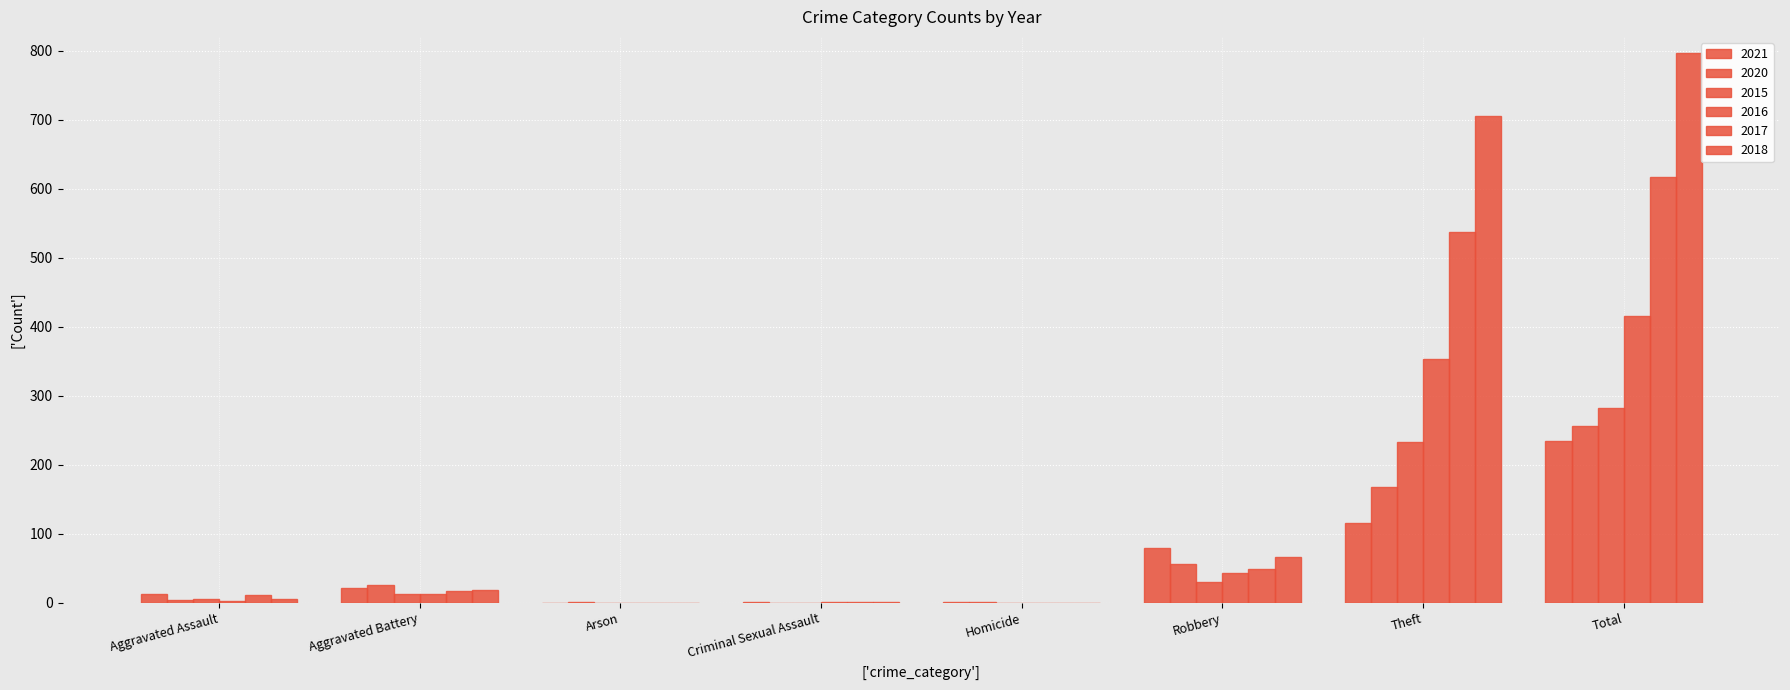

Reading right to left, list all the values displayed in this chart.

2021: Total=234	Theft=116	Robbery=80	Homicide=1	Criminal Sexual Assault=2	Arson=0	Aggravated Battery=22	Aggravated Assault=13
2020: Total=257	Theft=168	Robbery=57	Homicide=1	Criminal Sexual Assault=0	Arson=1	Aggravated Battery=26	Aggravated Assault=4
2015: Total=282	Theft=233	Robbery=30	Homicide=0	Criminal Sexual Assault=0	Arson=0	Aggravated Battery=13	Aggravated Assault=6
2016: Total=416	Theft=354	Robbery=44	Homicide=0	Criminal Sexual Assault=2	Arson=0	Aggravated Battery=13	Aggravated Assault=3
2017: Total=617	Theft=538	Robbery=49	Homicide=0	Criminal Sexual Assault=1	Arson=0	Aggravated Battery=17	Aggravated Assault=12
2018: Total=797	Theft=705	Robbery=67	Homicide=0	Criminal Sexual Assault=2	Arson=0	Aggravated Battery=18	Aggravated Assault=5